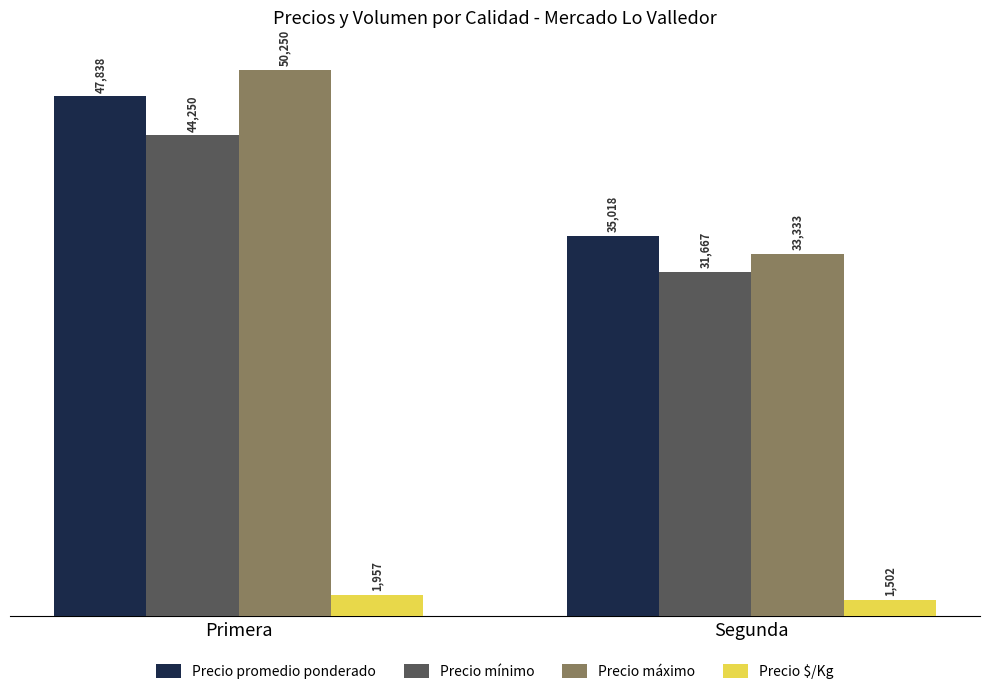

What position from the right is Segunda?

1